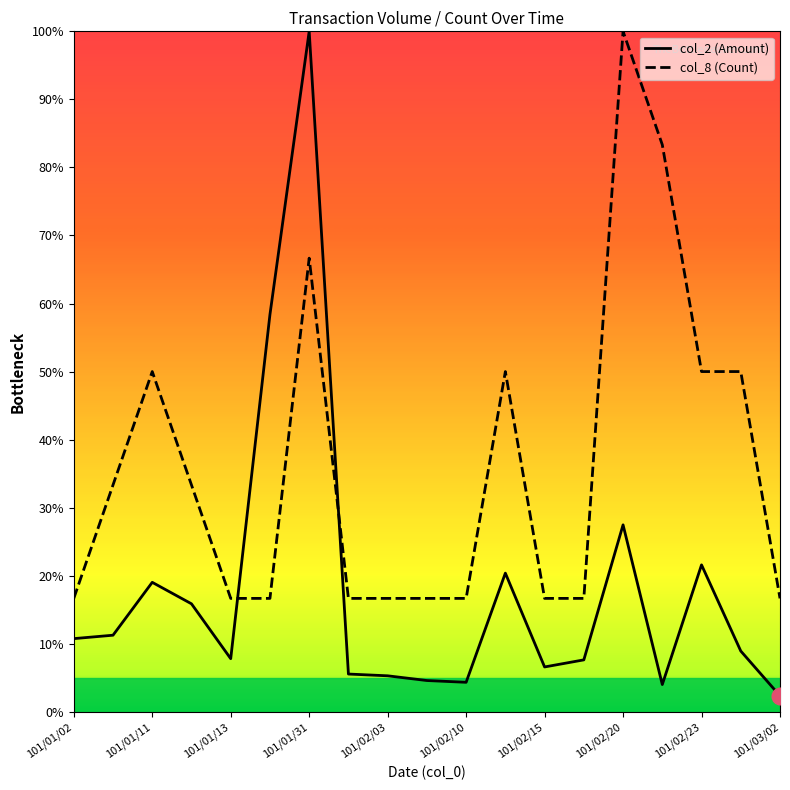

True or false: col_2 and col_8 cross at least once.

True